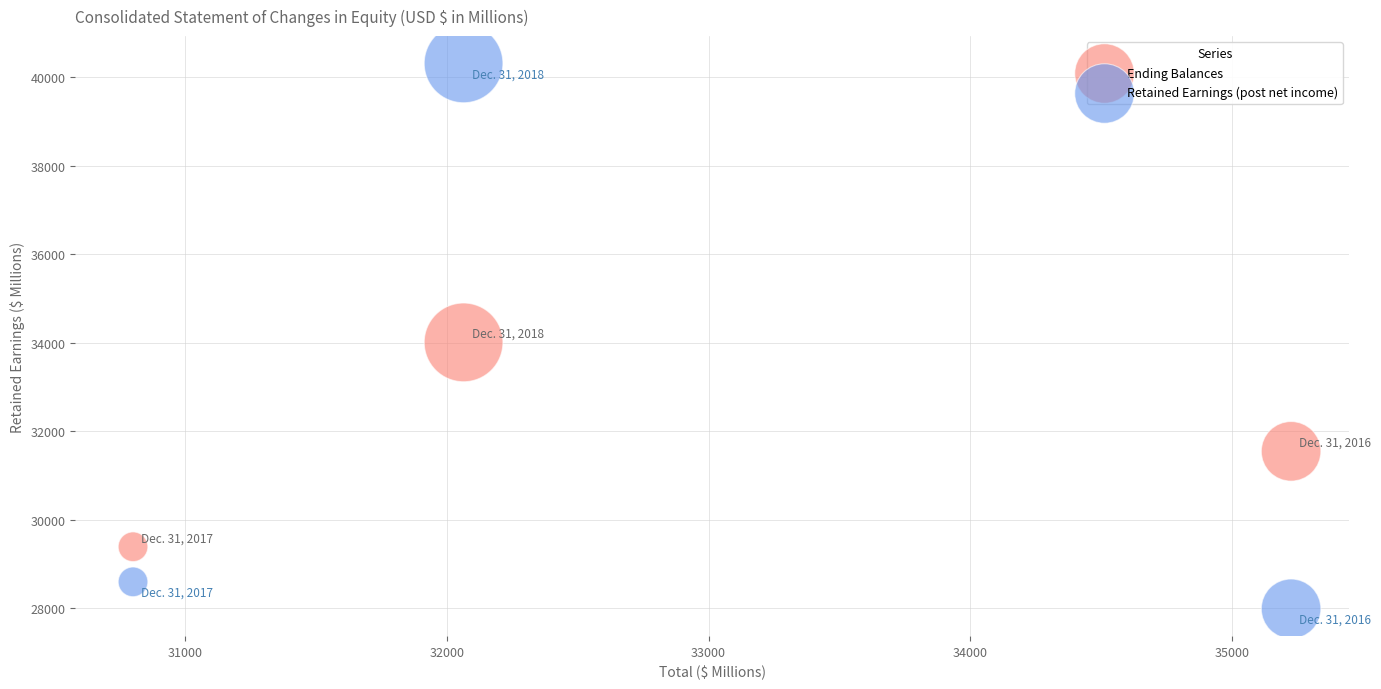

Which series has the widest spread of Y values?

Retained Earnings (post net income)